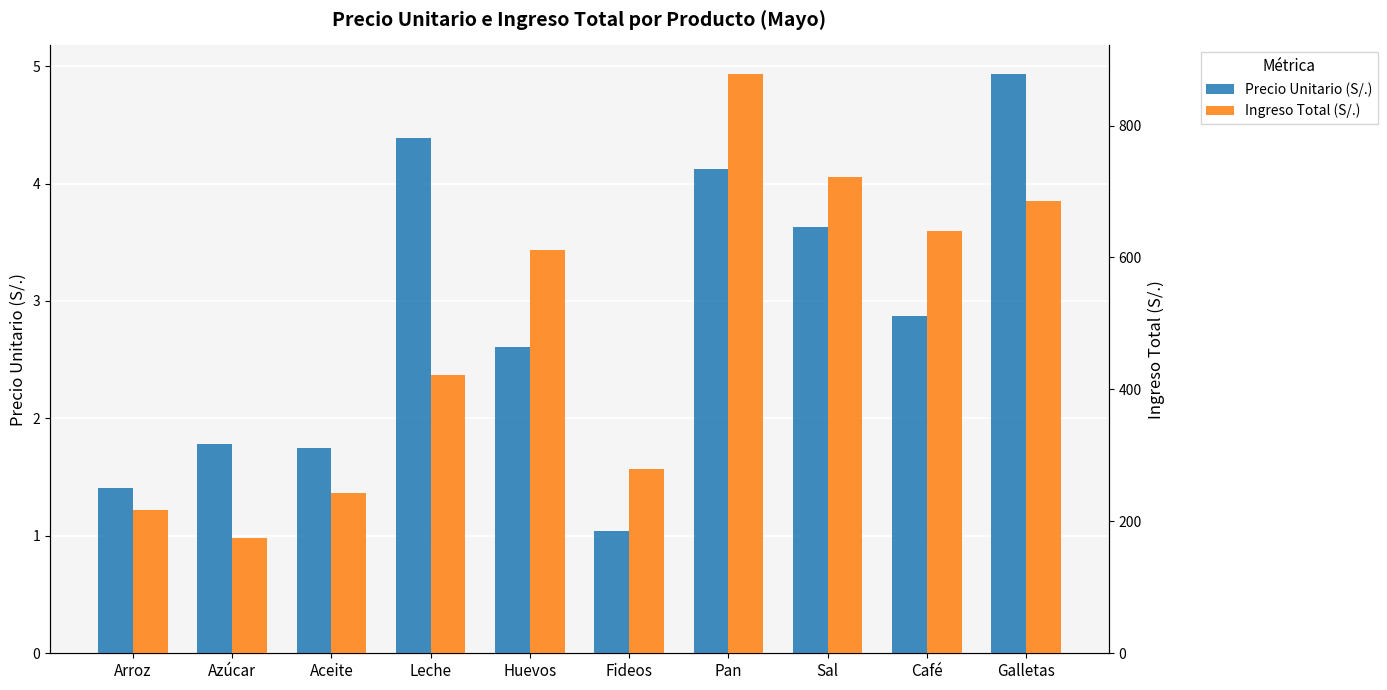

How many bars are there in each group?

2